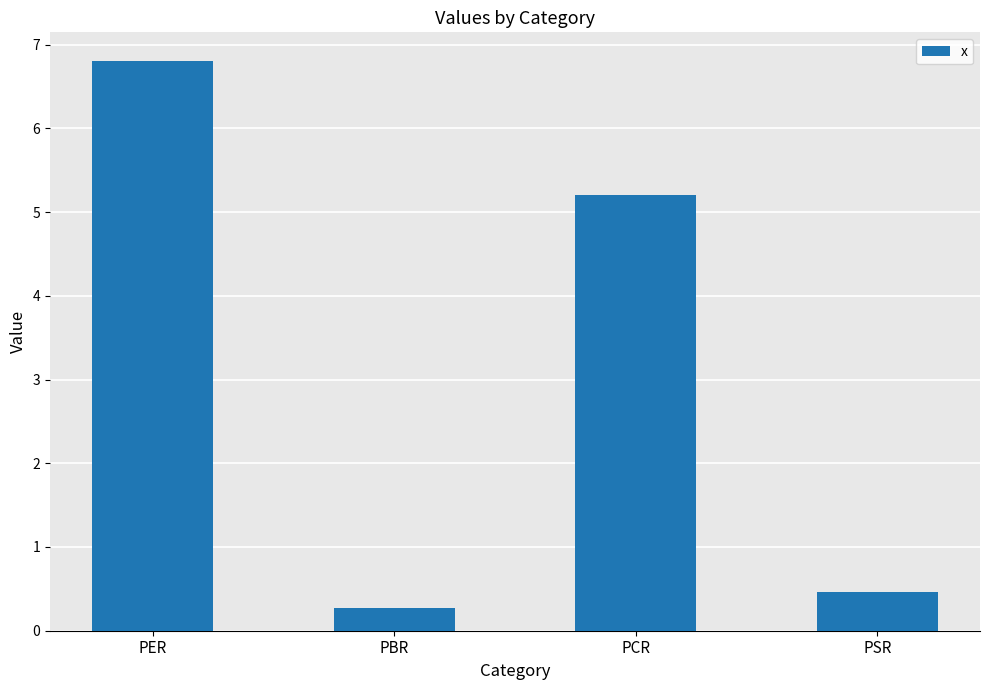

What is the difference between the second highest and second lowest values?

4.7